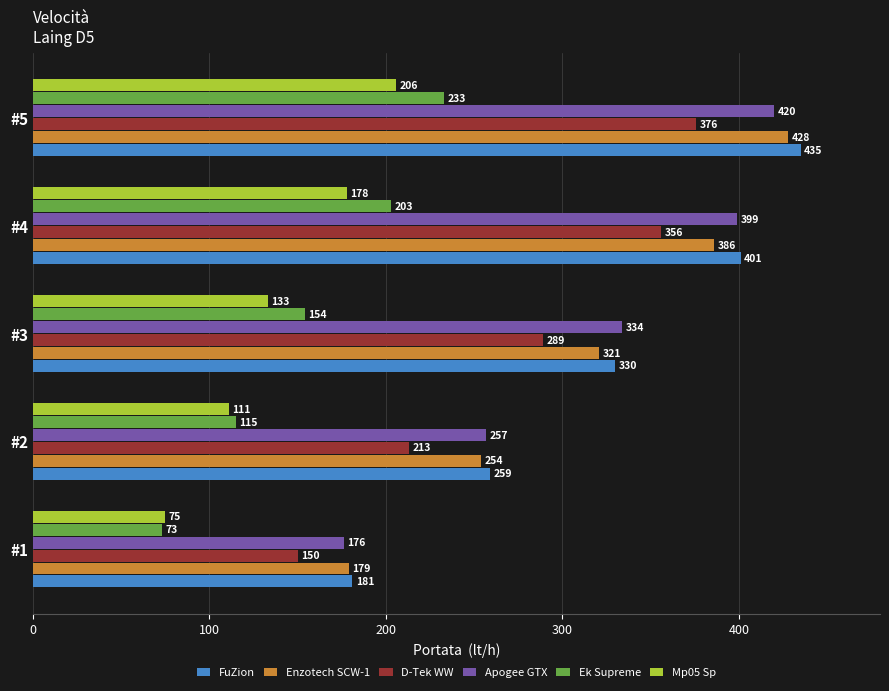

Rank the categories by D-Tek WW value from lowest to highest.

#1, #2, #3, #4, #5